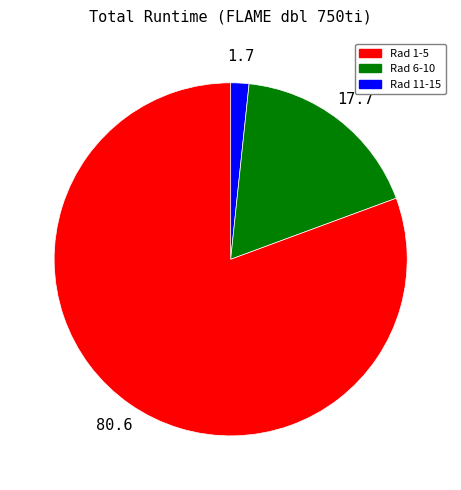

Is there a majority slice in this chart?

Yes